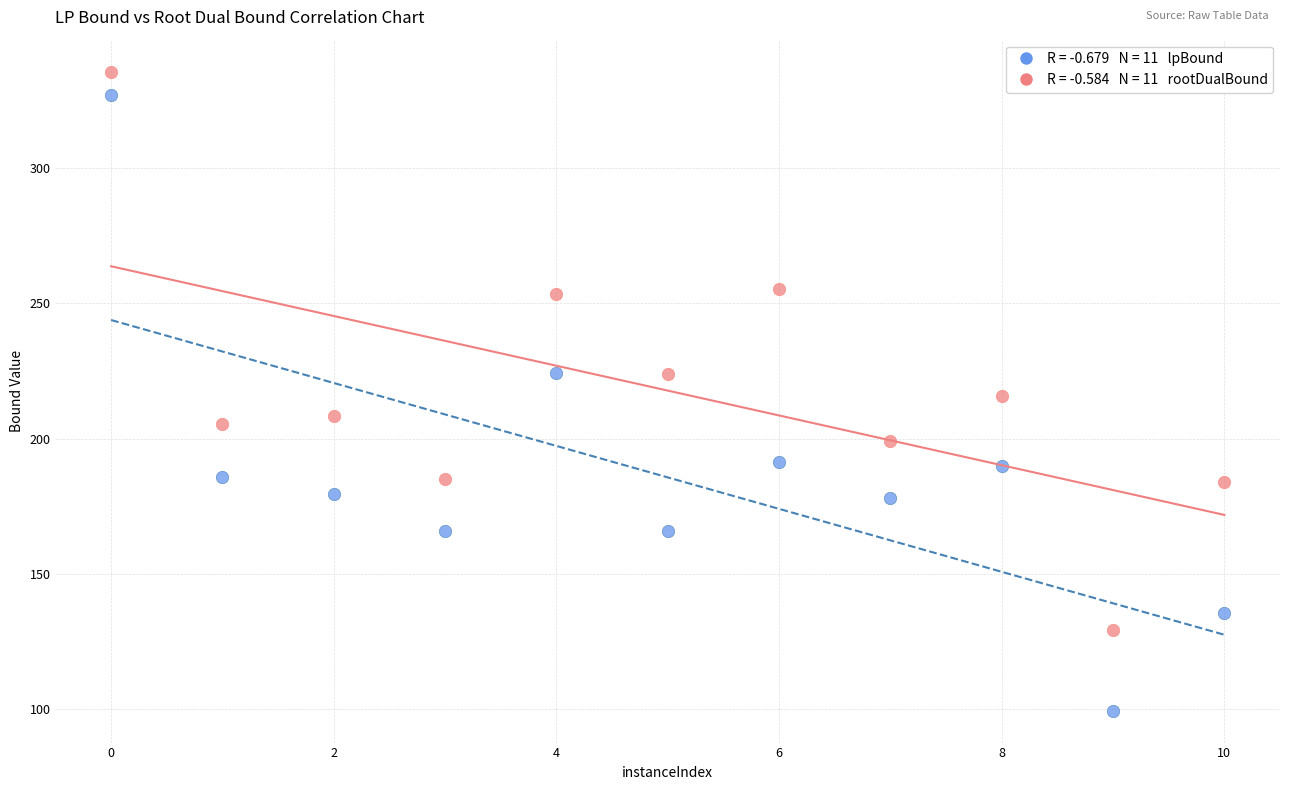

Across all data points, what is the range of Y values (max minus min)?

236.2